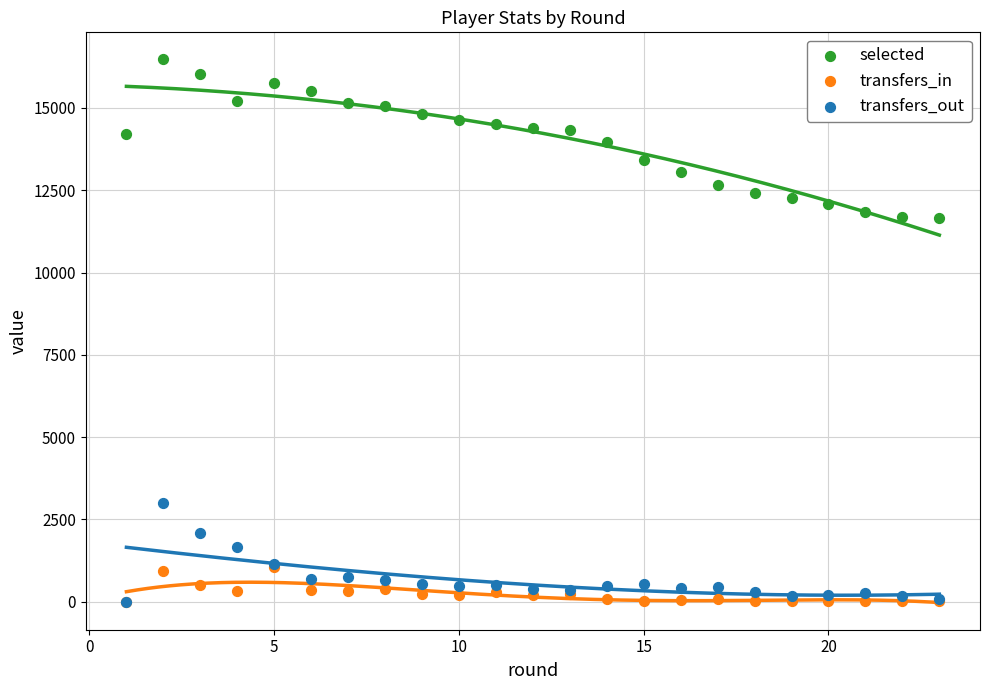

Which series contains the highest Y value?

selected